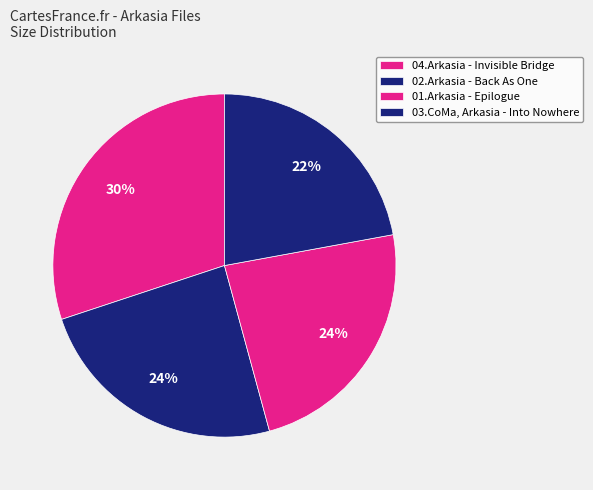

To the nearest percent, what percentage of the pie is 04.Arkasia - Invisible Bridge?

30%